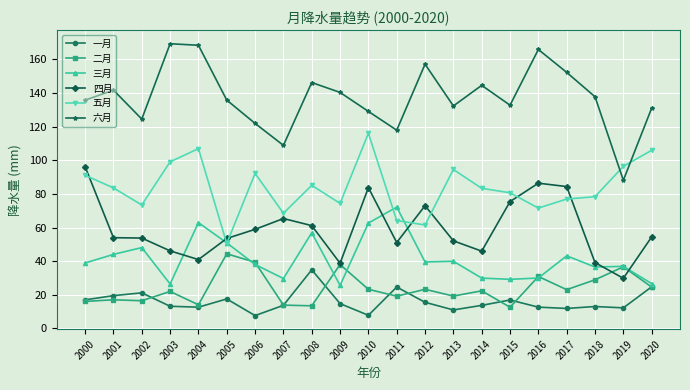

The value of 五月 at 2014 is 54.9. True or false?

False